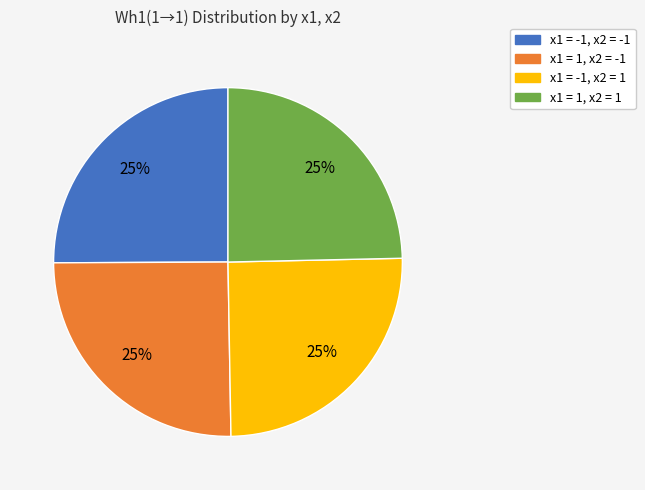

To the nearest percent, what percentage of the pie is x1 = 1, x2 = 1?

25%